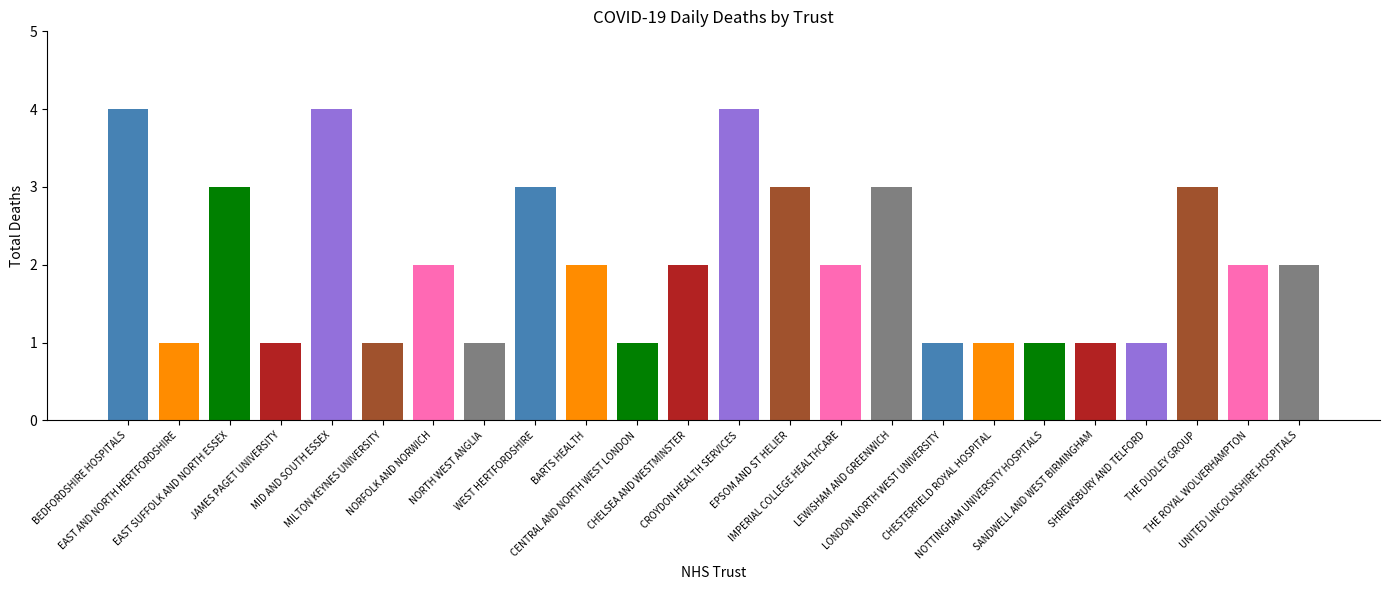

Reading left to right, extract all data points from this chart.

BEDFORDSHIRE HOSPITALS=4	EAST AND NORTH HERTFORDSHIRE=1	EAST SUFFOLK AND NORTH ESSEX=3	JAMES PAGET UNIVERSITY=1	MID AND SOUTH ESSEX=4	MILTON KEYNES UNIVERSITY=1	NORFOLK AND NORWICH=2	NORTH WEST ANGLIA=1	WEST HERTFORDSHIRE=3	BARTS HEALTH=2	CENTRAL AND NORTH WEST LONDON=1	CHELSEA AND WESTMINSTER=2	CROYDON HEALTH SERVICES=4	EPSOM AND ST HELIER=3	IMPERIAL COLLEGE HEALTHCARE=2	LEWISHAM AND GREENWICH=3	LONDON NORTH WEST UNIVERSITY=1	CHESTERFIELD ROYAL HOSPITAL=1	NOTTINGHAM UNIVERSITY HOSPITALS=1	SANDWELL AND WEST BIRMINGHAM=1	SHREWSBURY AND TELFORD=1	THE DUDLEY GROUP=3	THE ROYAL WOLVERHAMPTON=2	UNITED LINCOLNSHIRE HOSPITALS=2